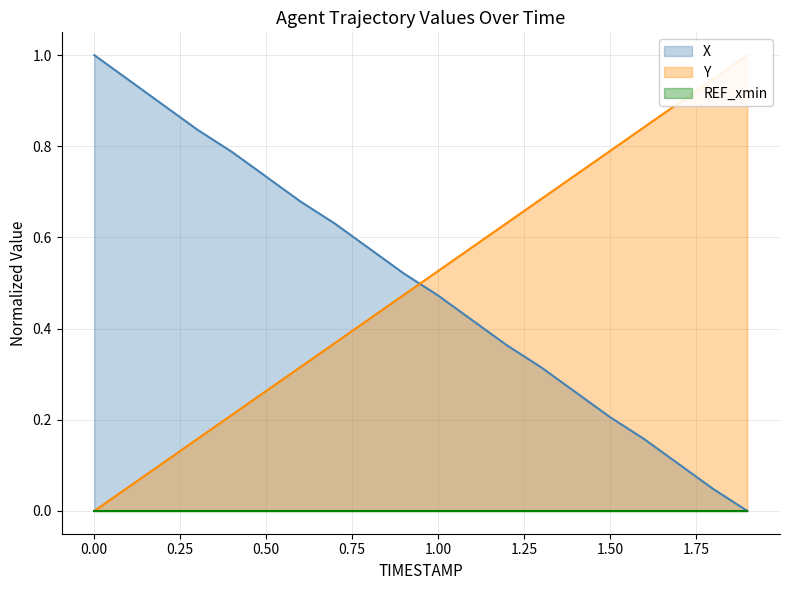

True or false: X has a value of 0.2 at 1.50.

True